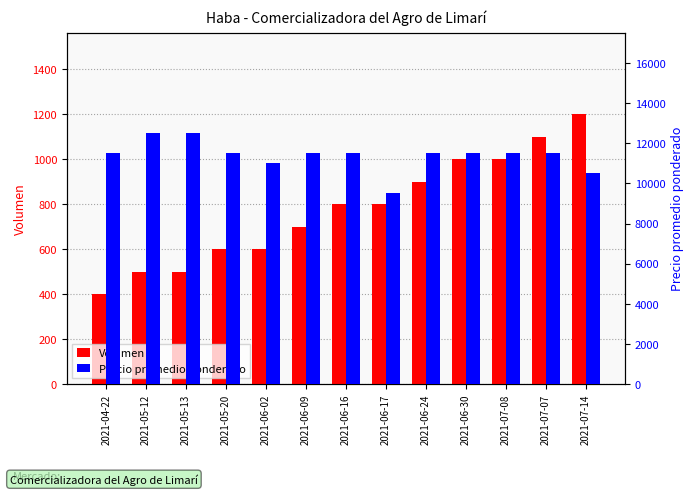

At which category is the sum across all series the highest?

2021-05-12